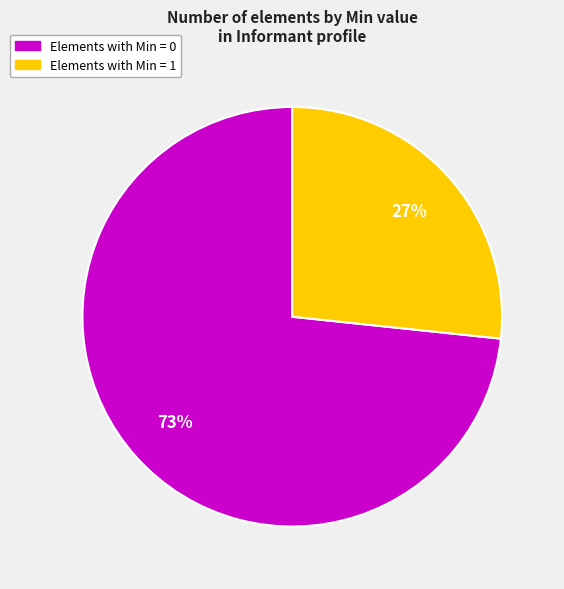

To the nearest percent, what is the average slice percentage?

50%